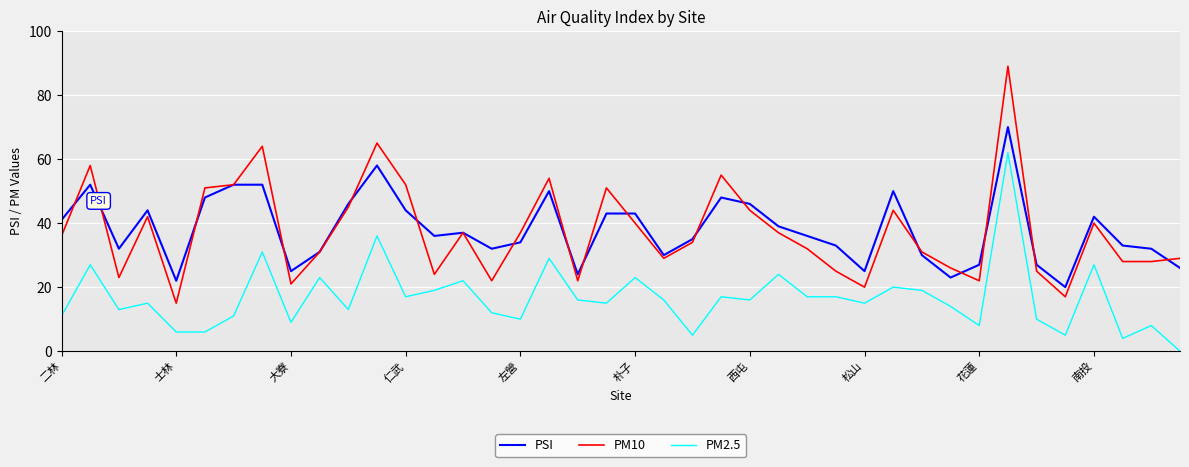

What is the maximum value shown in the chart?

89